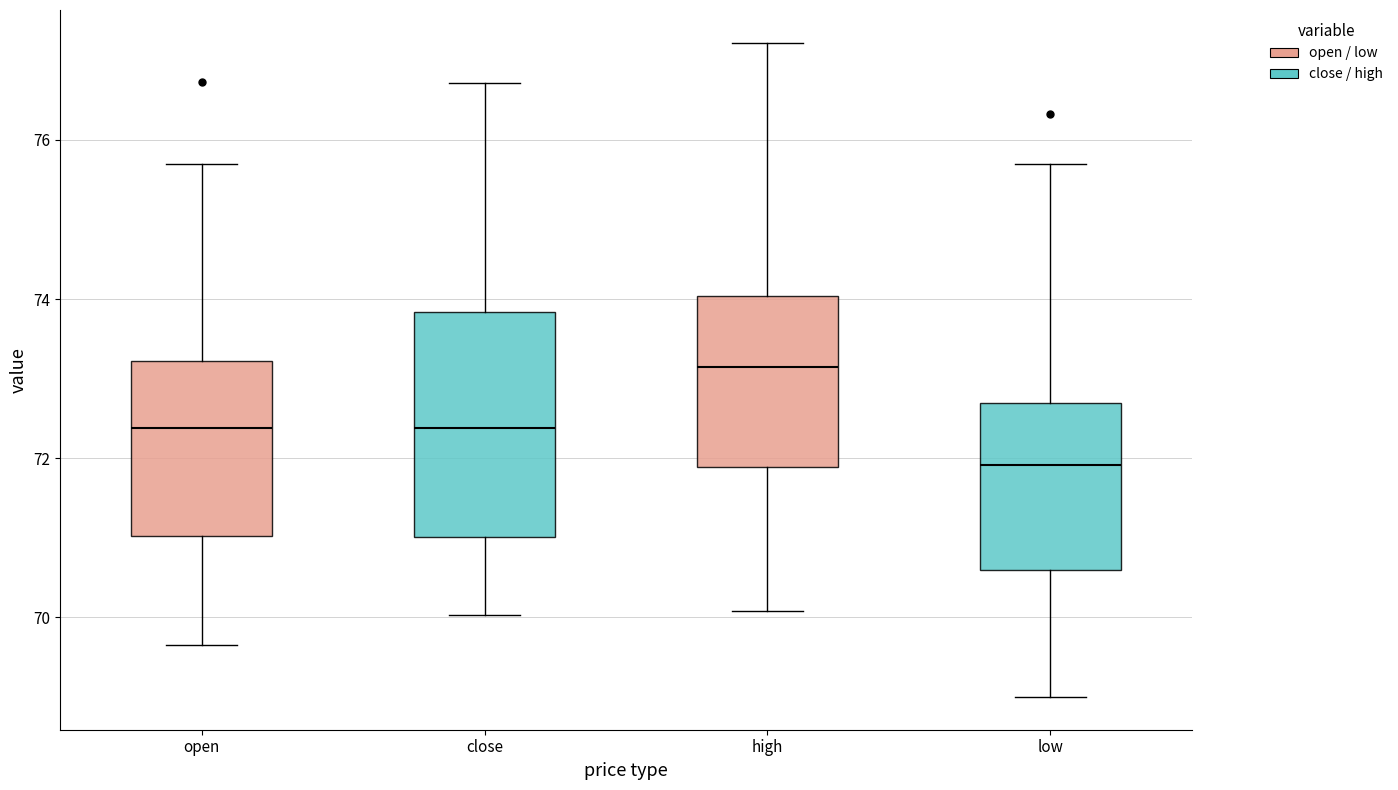

Reading left to right, transcribe this box plot: for each box, give where its median line is, the range the box spans, and where its two whiskers end, as read against the y-axis. The values are not printed on the chart, so give them approximately, as read against the axis.

open: median 72.4, box 71.0 to 73.2, whiskers 69.6 to 75.8
close: median 72.4, box 71.0 to 73.8, whiskers 70.0 to 76.8
high: median 73.2, box 71.8 to 74.0, whiskers 70.0 to 77.2
low: median 72.0, box 70.6 to 72.6, whiskers 69.0 to 75.8